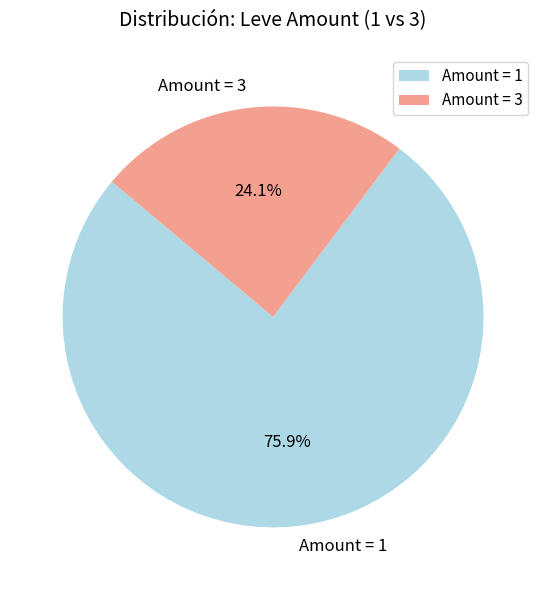

To the nearest percent, what is the difference between the largest and smallest slice percentages?

52%